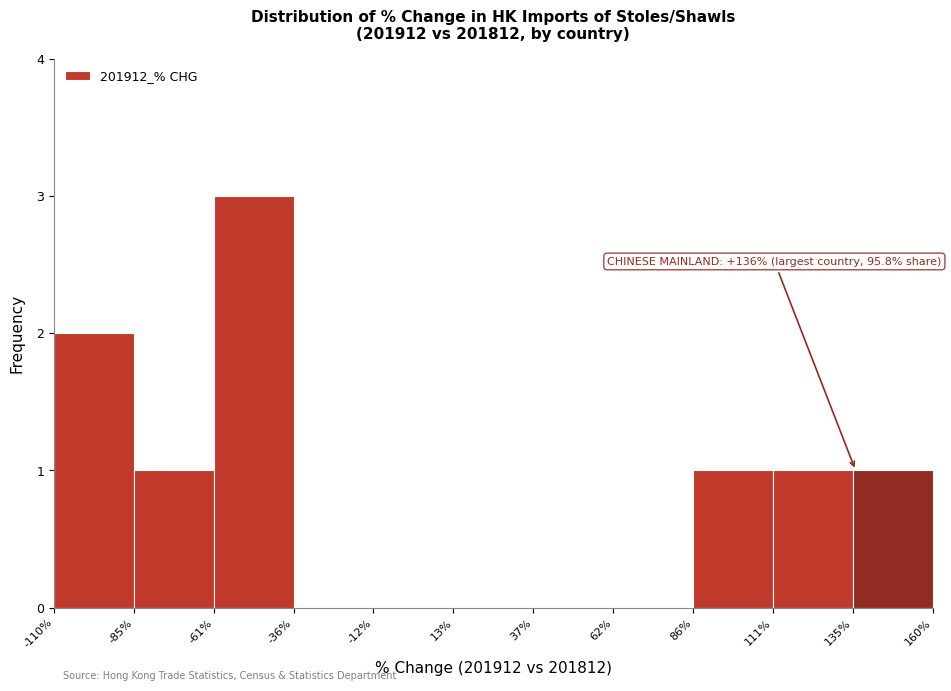

Which range on the x-axis has the tallest bar?

-61% to -36%